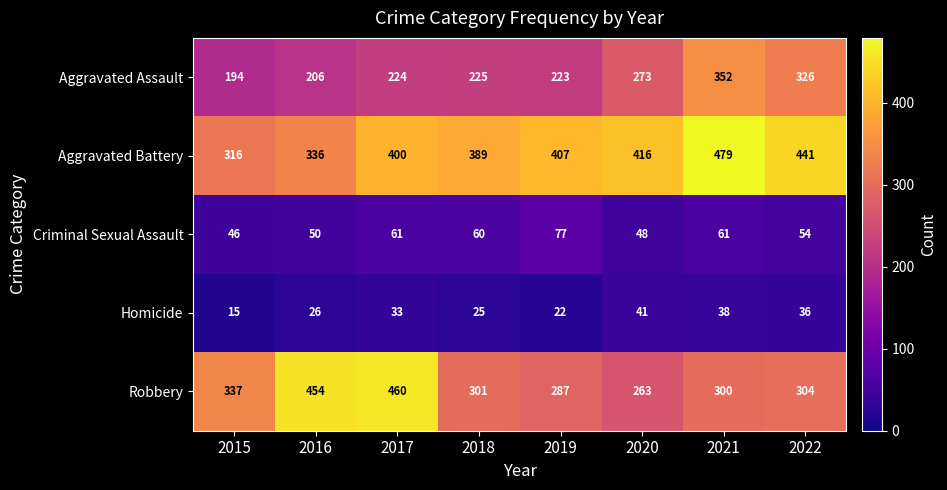

What is the total value across all series at 2017?

1178